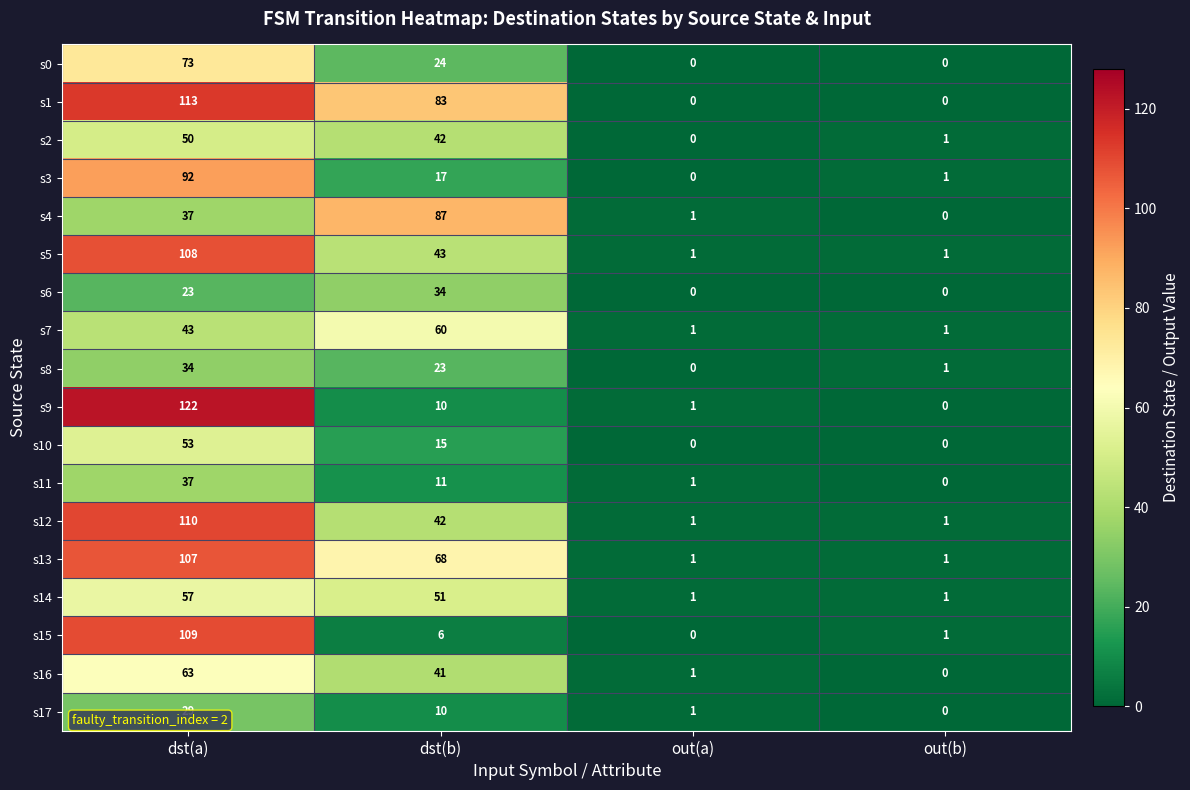

At which category does the chart reach its peak across all series?

dst(a)